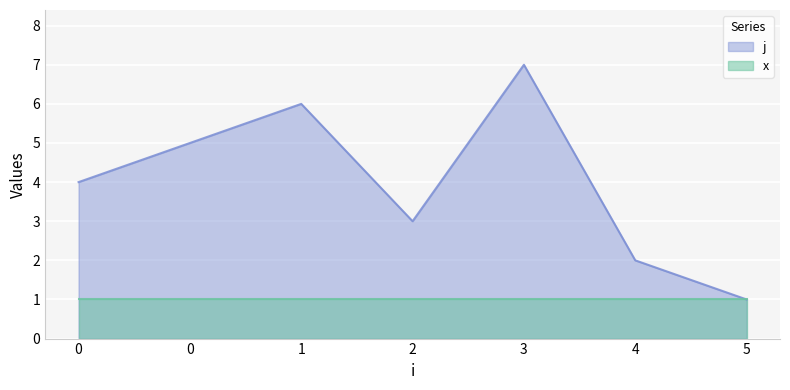

Which category has the lowest value across all series?

5